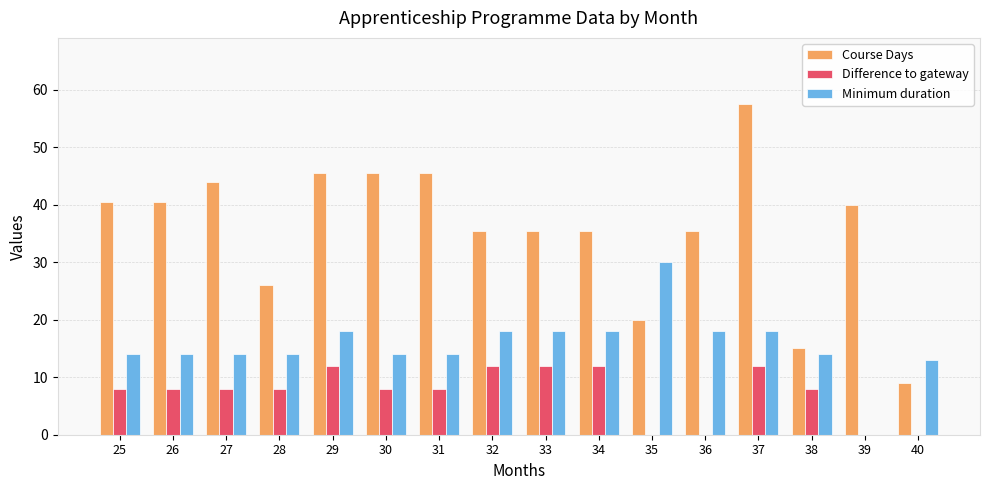

At which category is the sum across all series the highest?

37